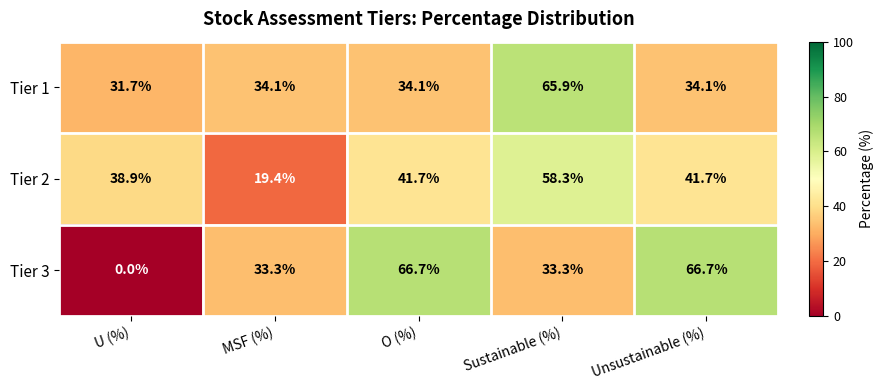

Which label corresponds to the smallest value in the chart?

U (%)